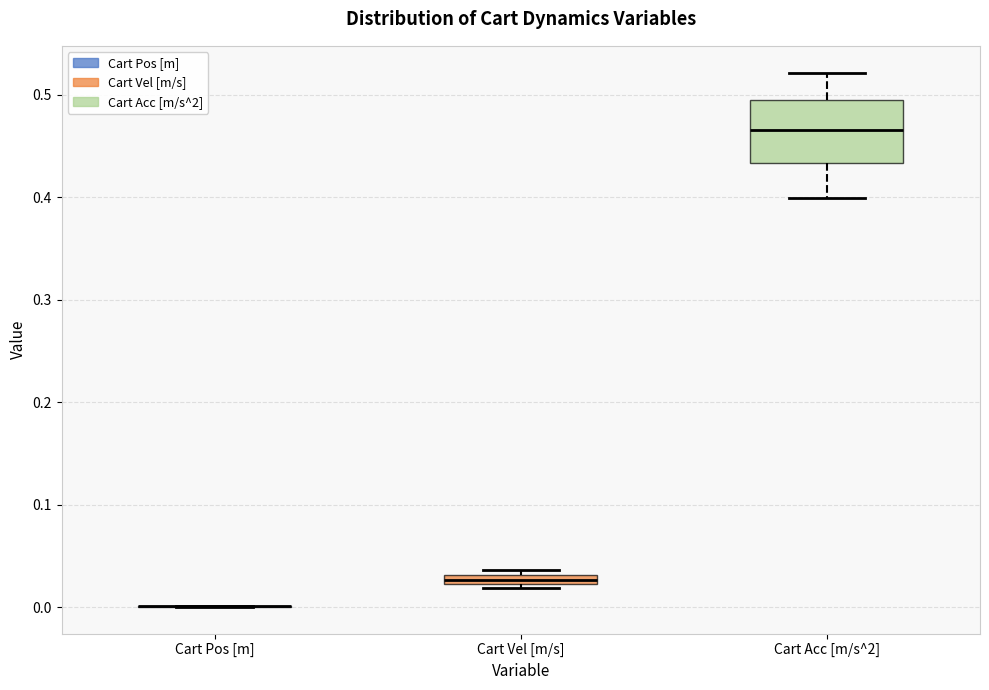

Which box is the tallest, from its lower edge to its upper edge?

Cart Acc [m/s^2]